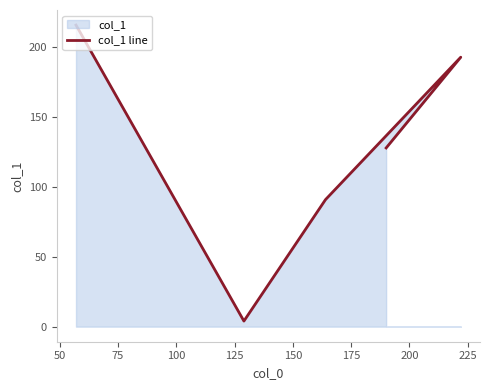

What is the value of the 3rd point from the left?

91